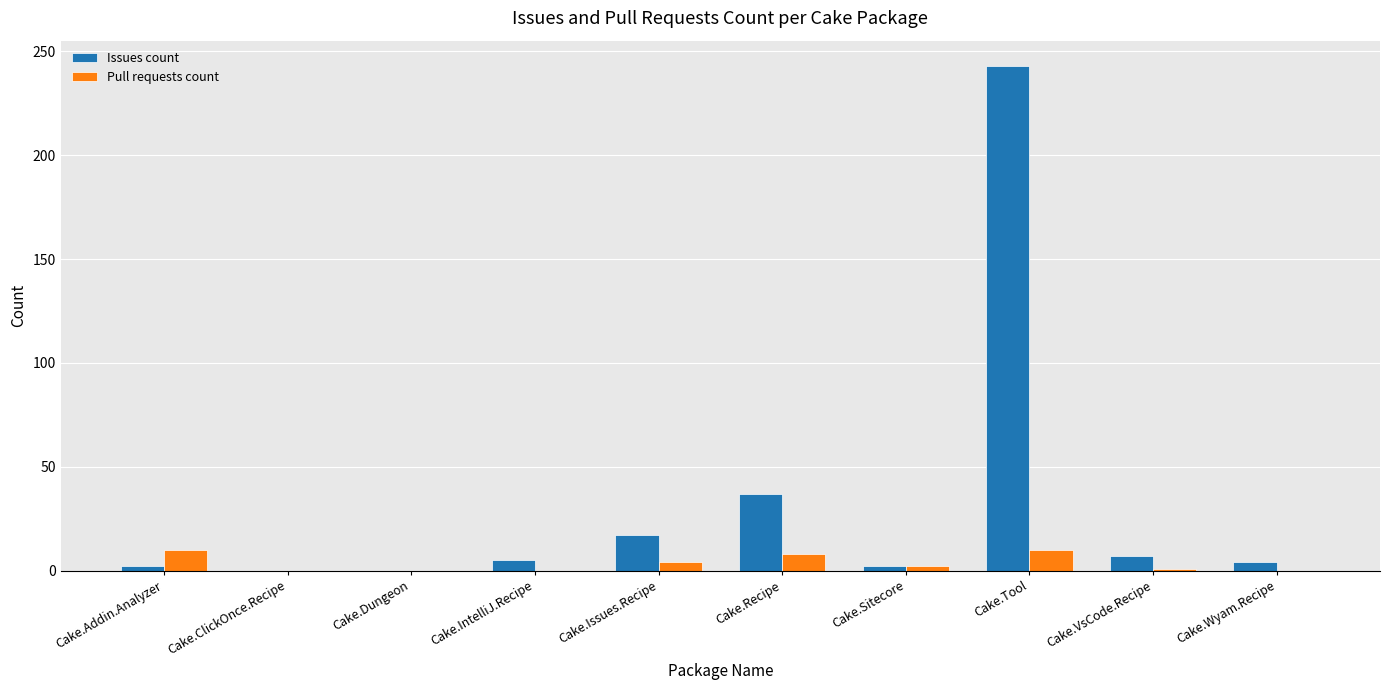

What is the maximum value for Pull requests count?

10